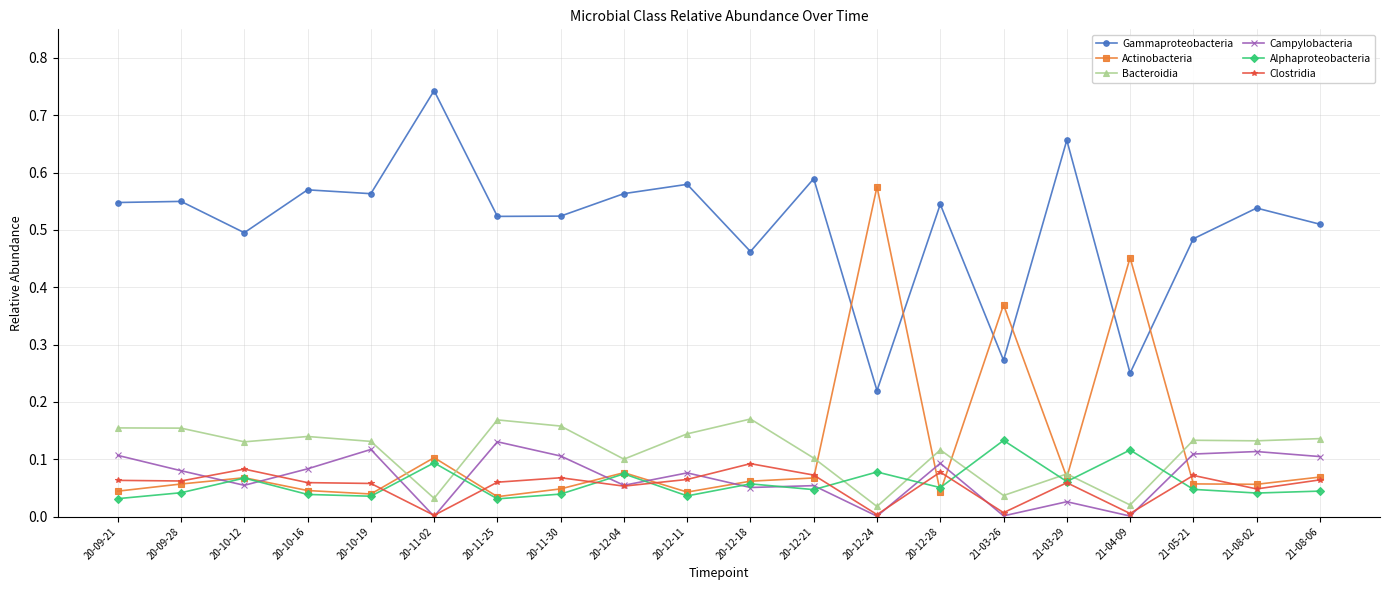

What is the label of the 2nd point from the left?

20-09-28